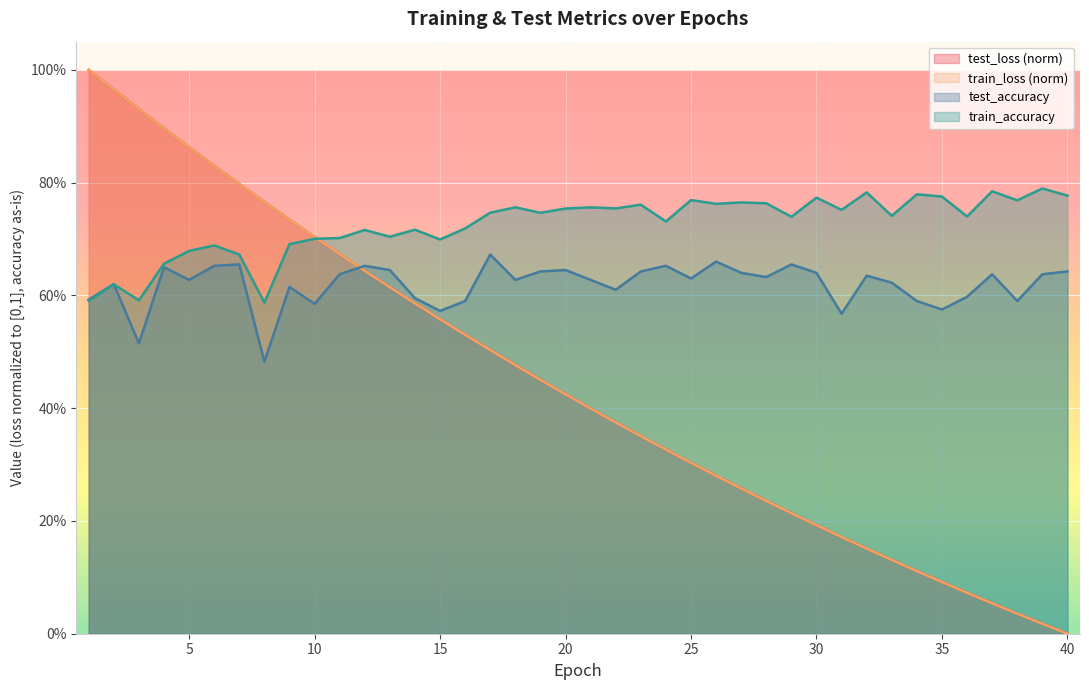

True or false: train_loss and test_loss cross at least once.

True